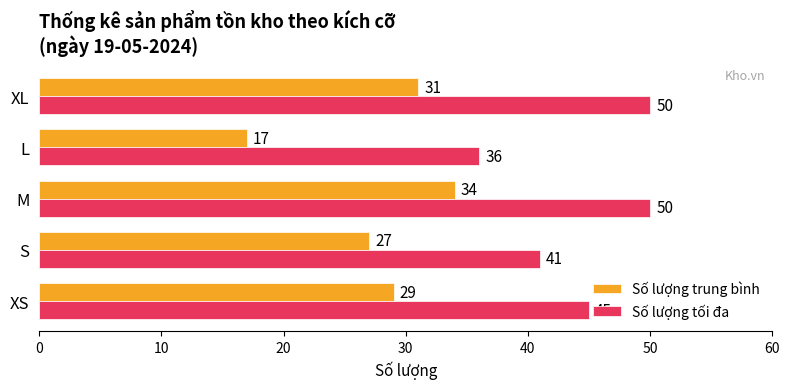

How many Số lượng tối đa values are between 41 and 50?

4